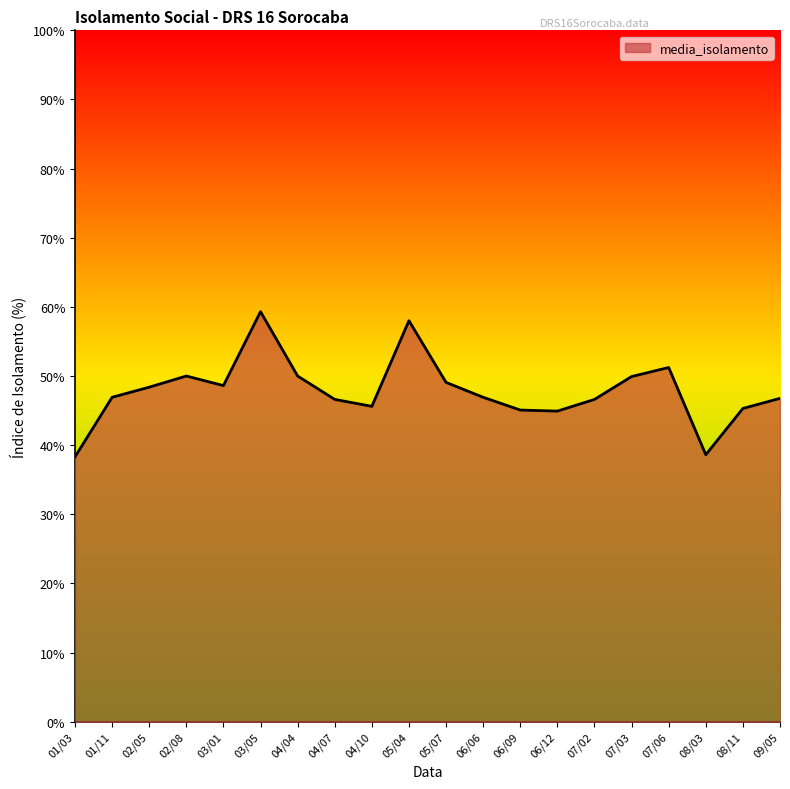

What is the change in value from 02/05 to 09/05?

-1.6